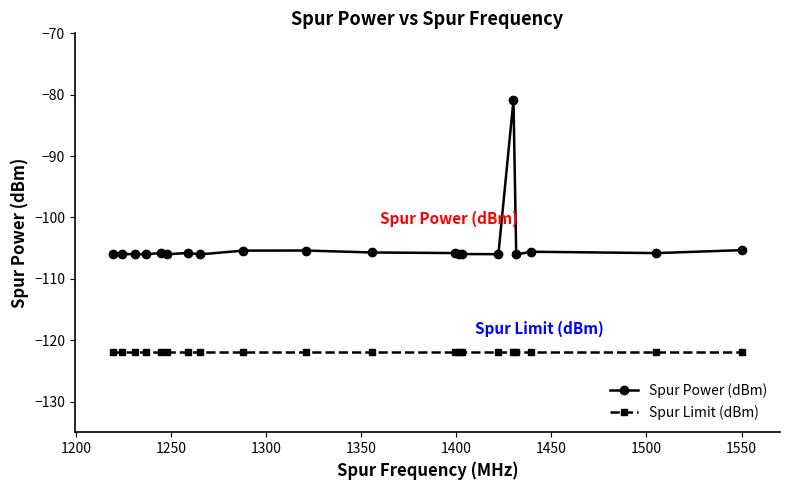

Which series has the largest total across all categories?

Spur Power (dBm)